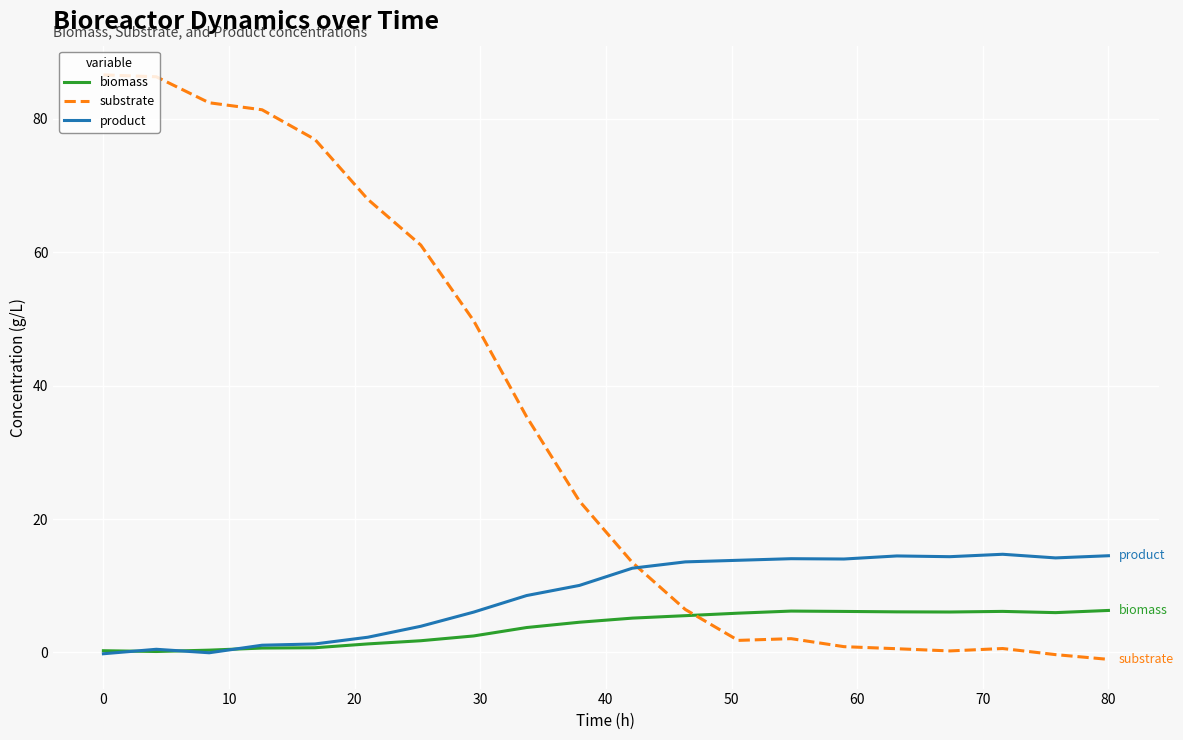

Which series has the largest range (max minus min)?

substrate